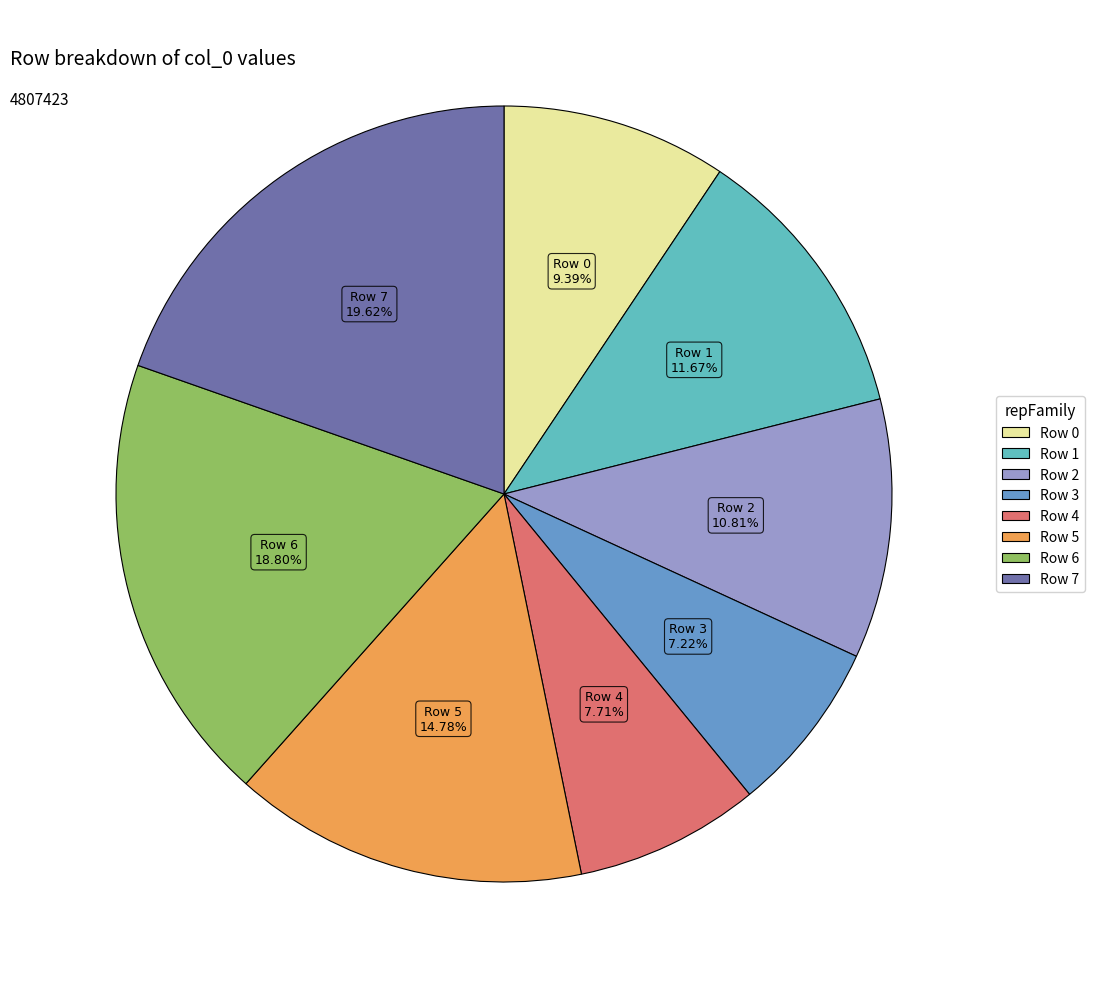

To the nearest percent, what portion does Row 0 represent?

9%